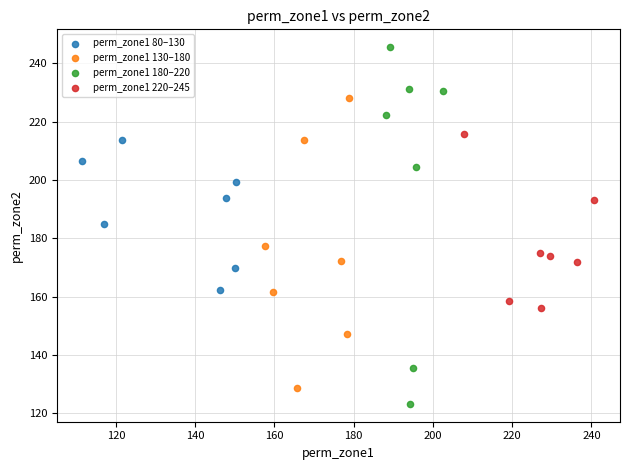

Which series has the largest Y range (max minus min)?

perm_zone1 180–220